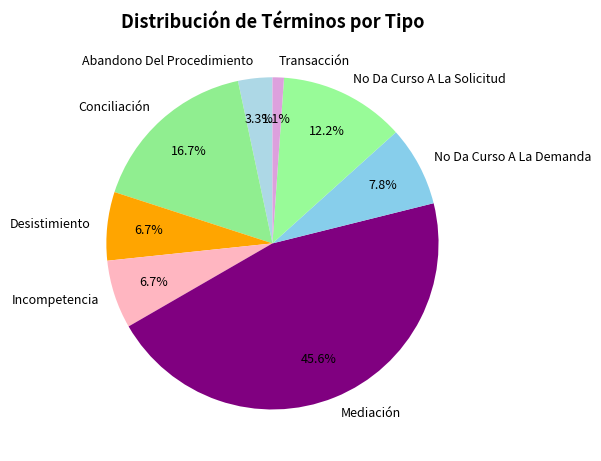

To the nearest percent, what portion does Desistimiento represent?

7%